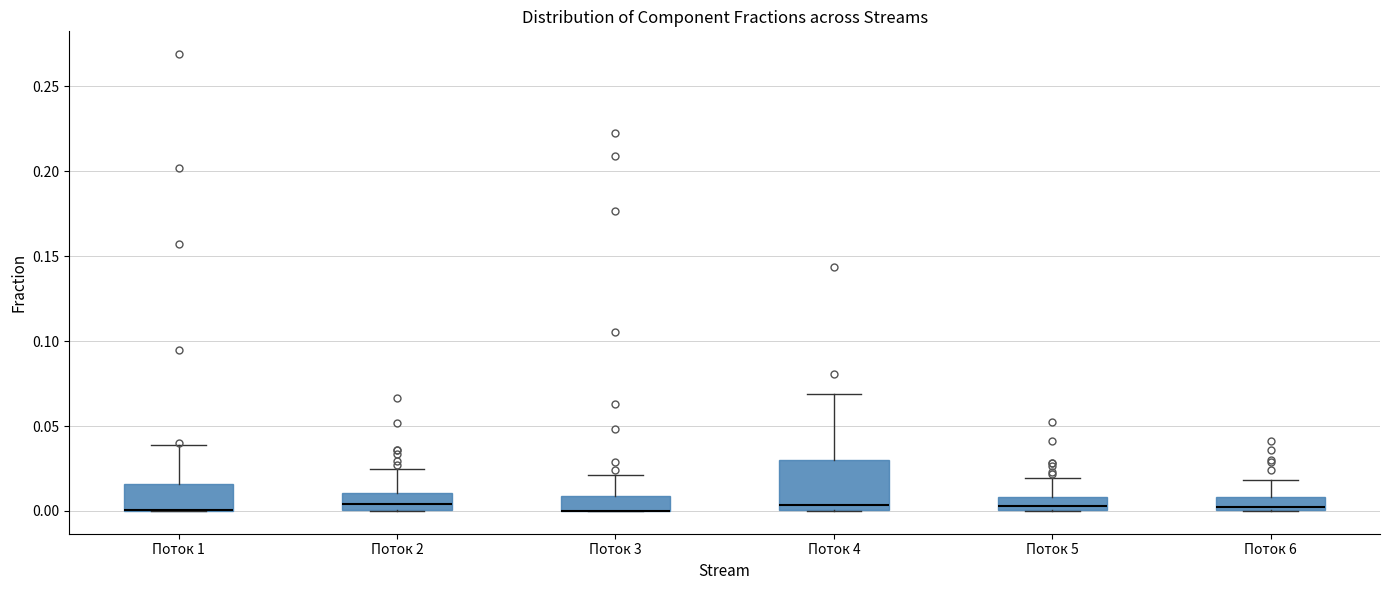

Reading left to right, transcribe this box plot: for each box, give where its median line is, the range the box spans, and where its two whiskers end, as read against the y-axis. The values are not printed on the chart, so give them approximately, as read against the axis.

Поток 1: median 0.000 (drawn on the box's lower edge), box 0.000 to 0.015, whiskers 0.000 to 0.040
Поток 2: median 0.005, box 0.000 to 0.010, whiskers 0.000 to 0.025
Поток 3: median 0.000 (drawn on the box's lower edge), box 0.000 to 0.010, whiskers 0.000 to 0.020
Поток 4: median 0.005, box 0.000 to 0.030, whiskers 0.000 to 0.070
Поток 5: median 0.005, box 0.000 to 0.010, whiskers 0.000 to 0.020
Поток 6: median 0.000 (just above the box's lower edge), box 0.000 to 0.010, whiskers 0.000 to 0.020